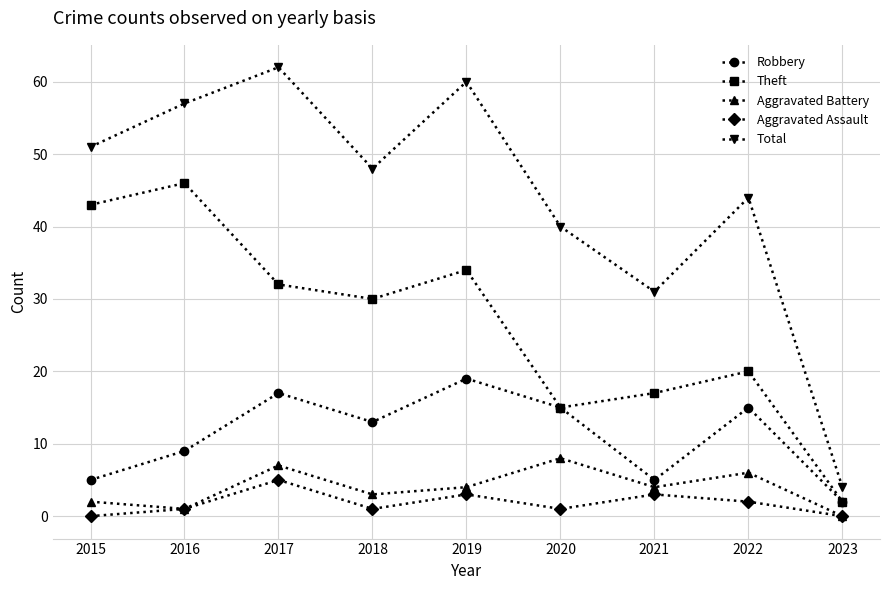

The Aggravated Assault series shows 0 at 2015. True or false?

True